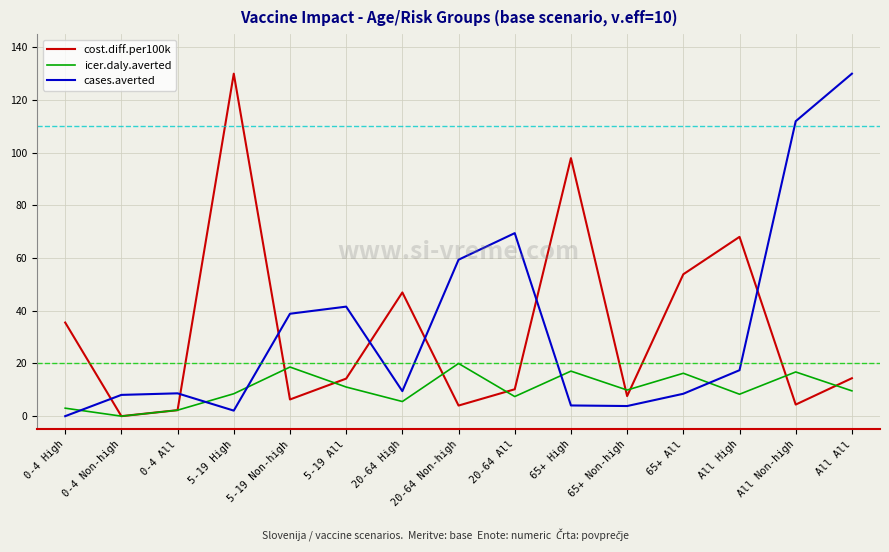

What is the maximum value shown in the chart?

130.0